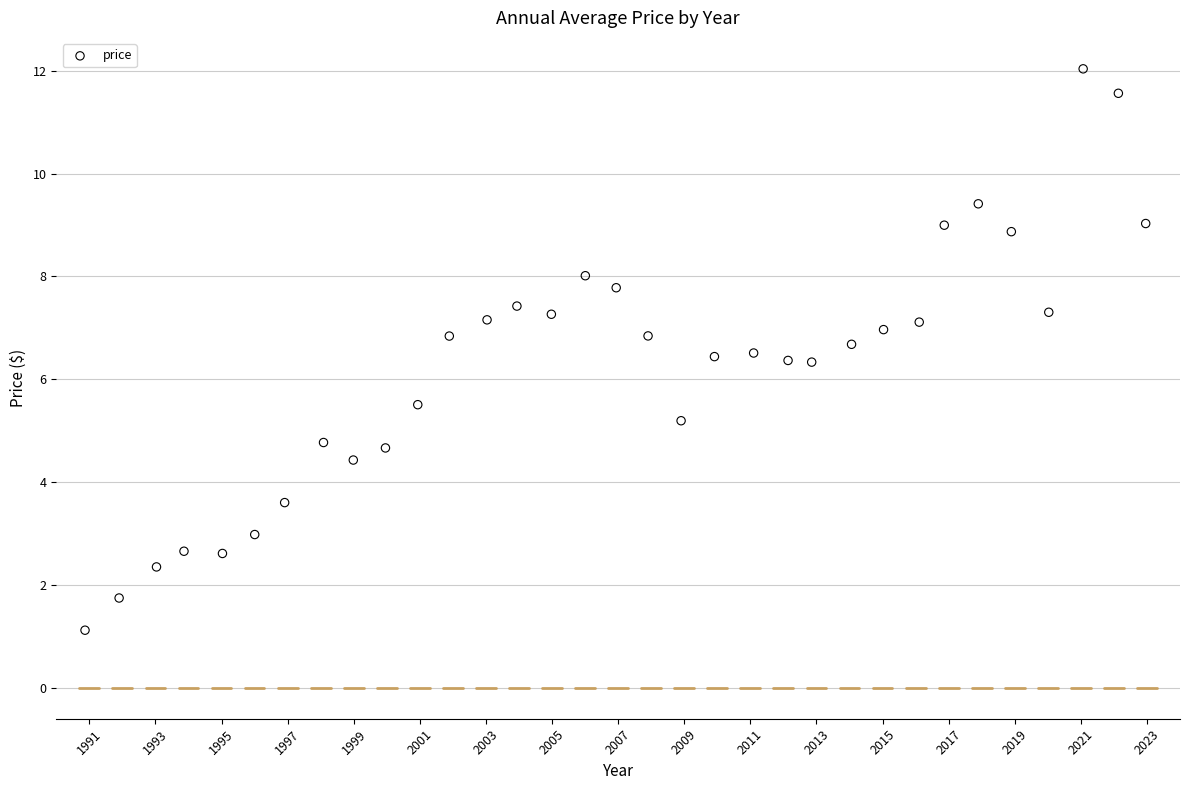

What is the range of Y values (max minus min)?

10.9